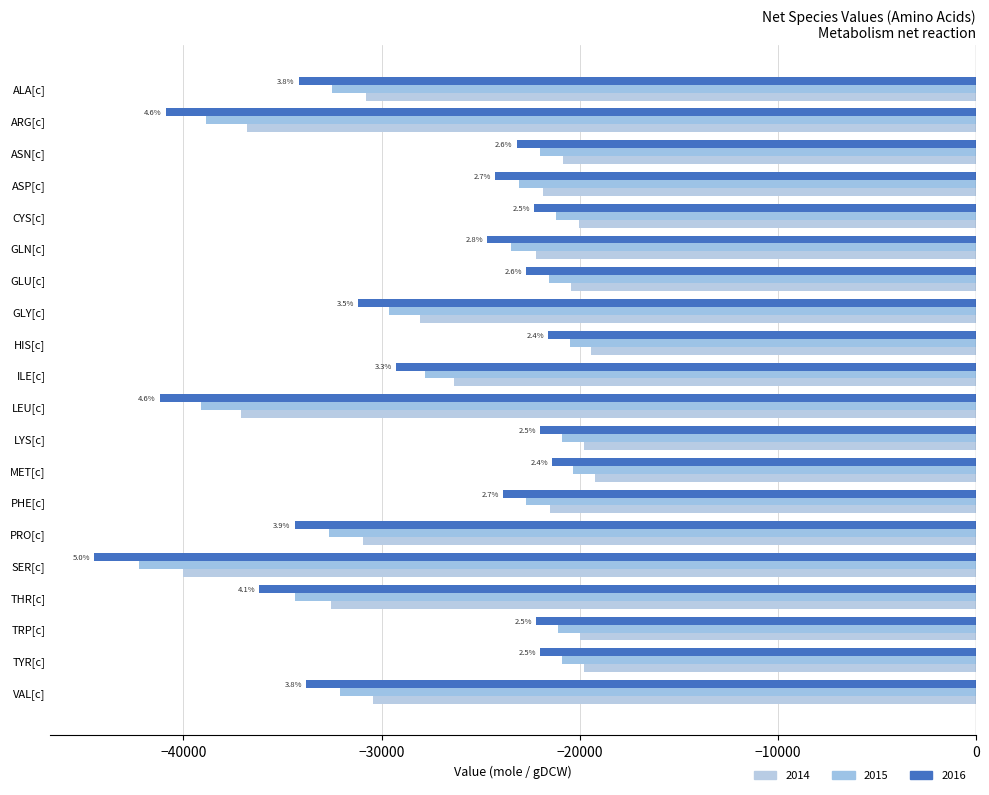

Which category has the highest value across all series?

MET[c]